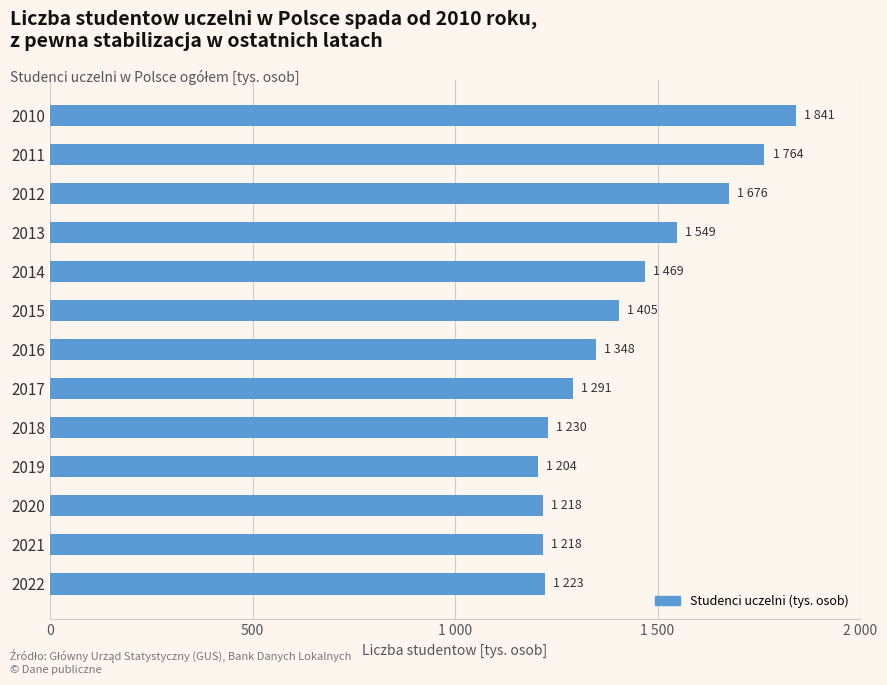

Does the chart contain any negative values?

No